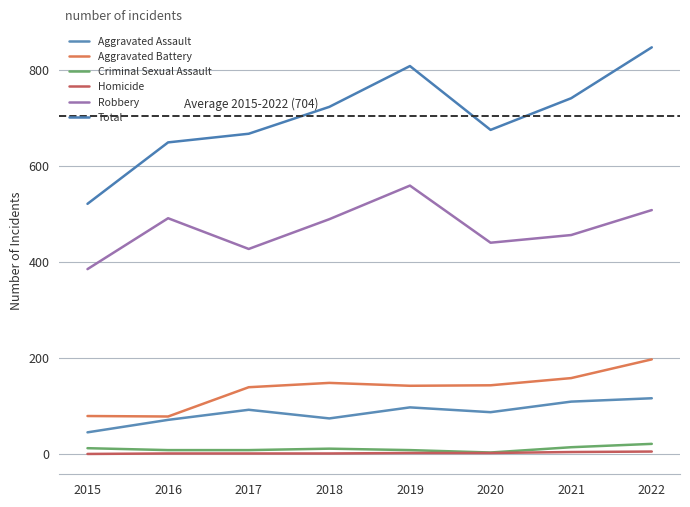

List the labels in order of Aggravated Battery value, largest first.

2022, 2021, 2018, 2020, 2019, 2017, 2015, 2016